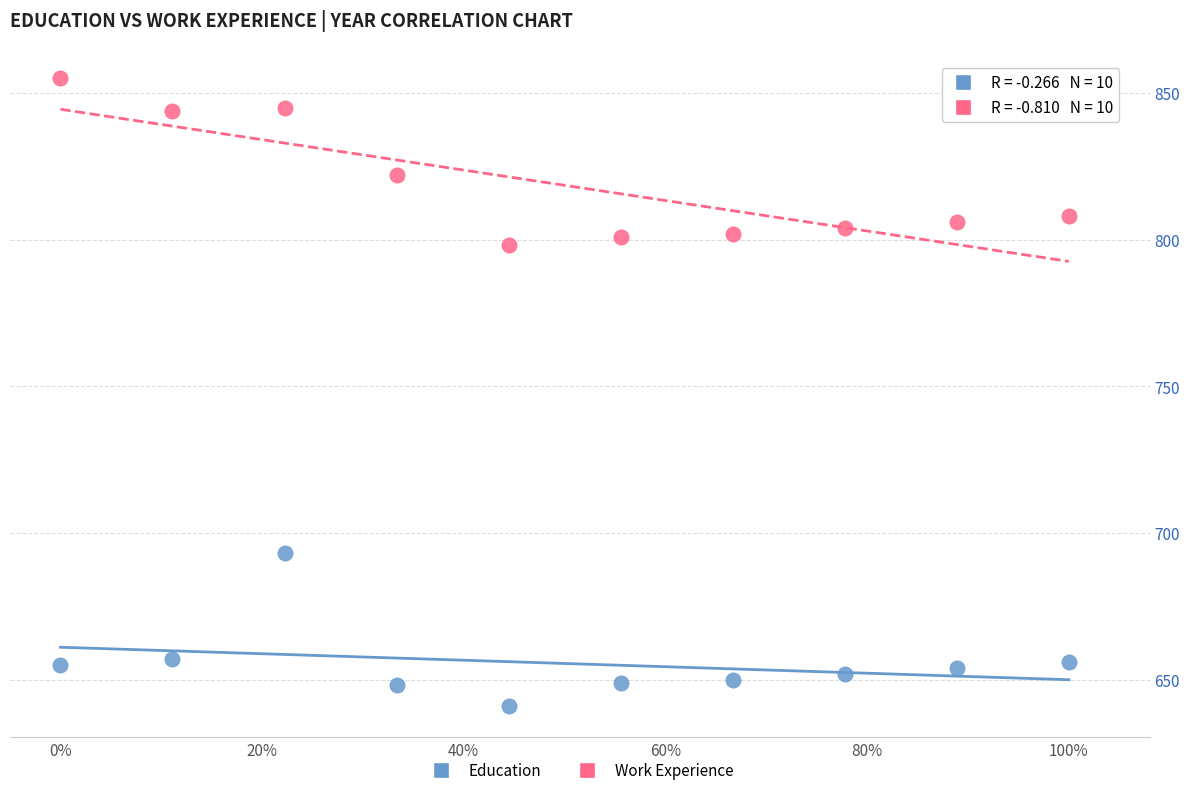

Across all series, what Y value is closest to 748?

798